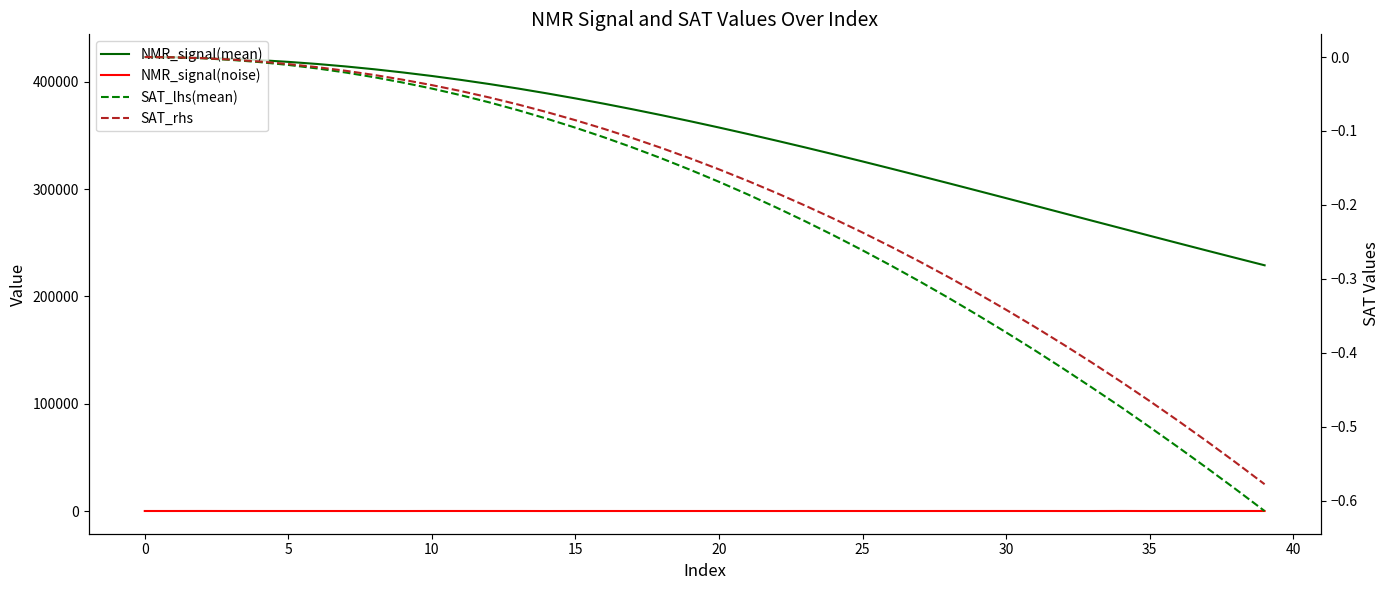

How many interior local valleys does the NMR_signal(noise) series have?

11